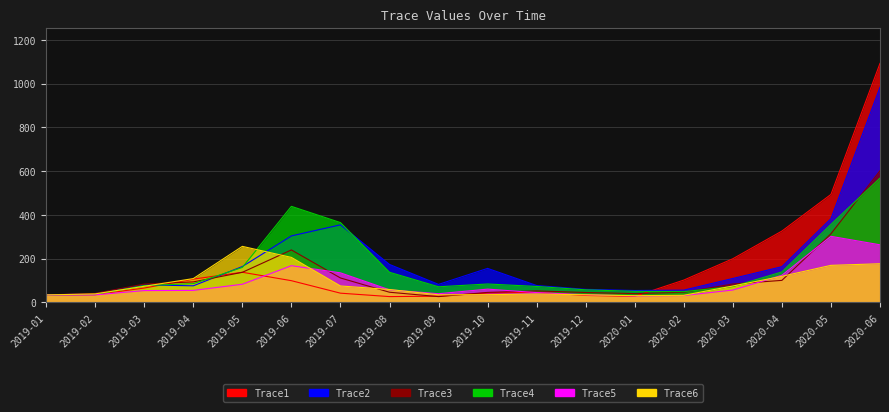

Rank the categories by Trace6 value from lowest to highest.

2020-01, 2020-02, 2019-01, 2019-09, 2019-12, 2019-10, 2019-11, 2019-02, 2019-08, 2019-03, 2020-03, 2019-07, 2019-04, 2020-04, 2020-05, 2020-06, 2019-06, 2019-05